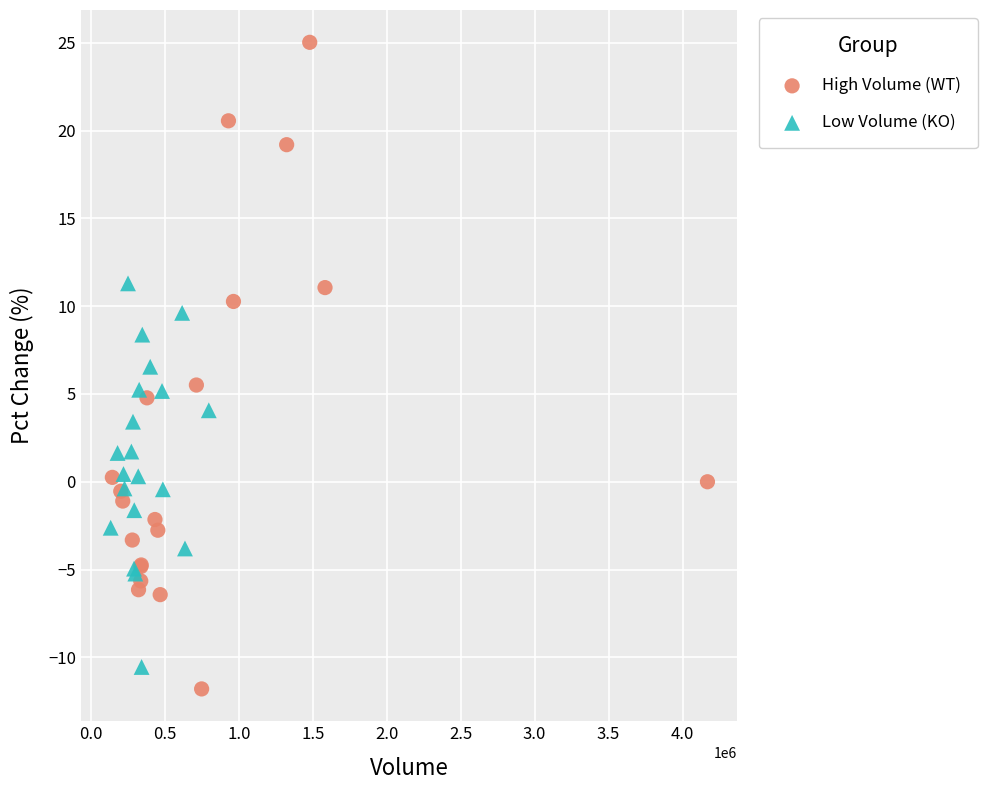

Which series contains the highest Y value?

High Volume (WT)